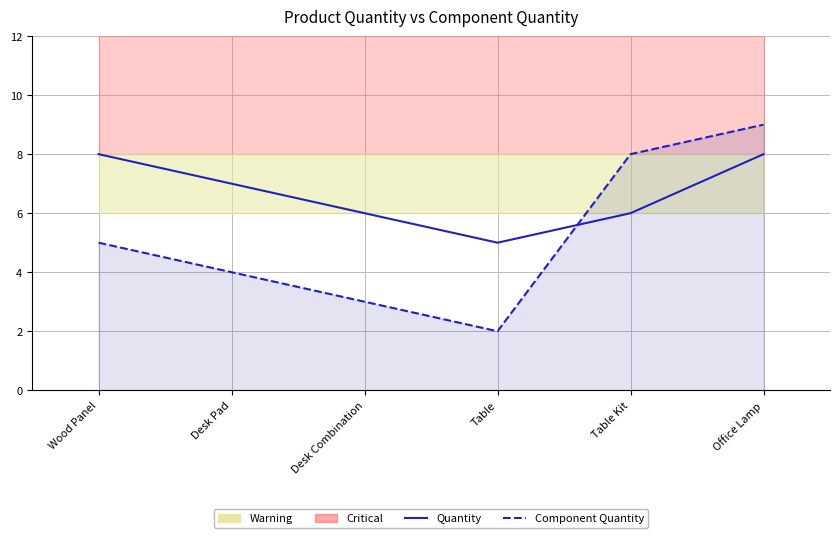

Is the value of Quantity at Desk Pad greater than the value of Component Quantity at Table Kit?

No